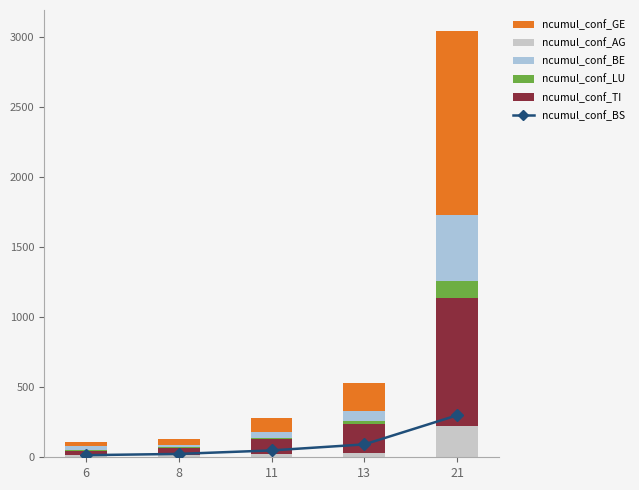

Is the value of ncumul_conf_LU at 11 greater than the value of ncumul_conf_BE at 6?

No